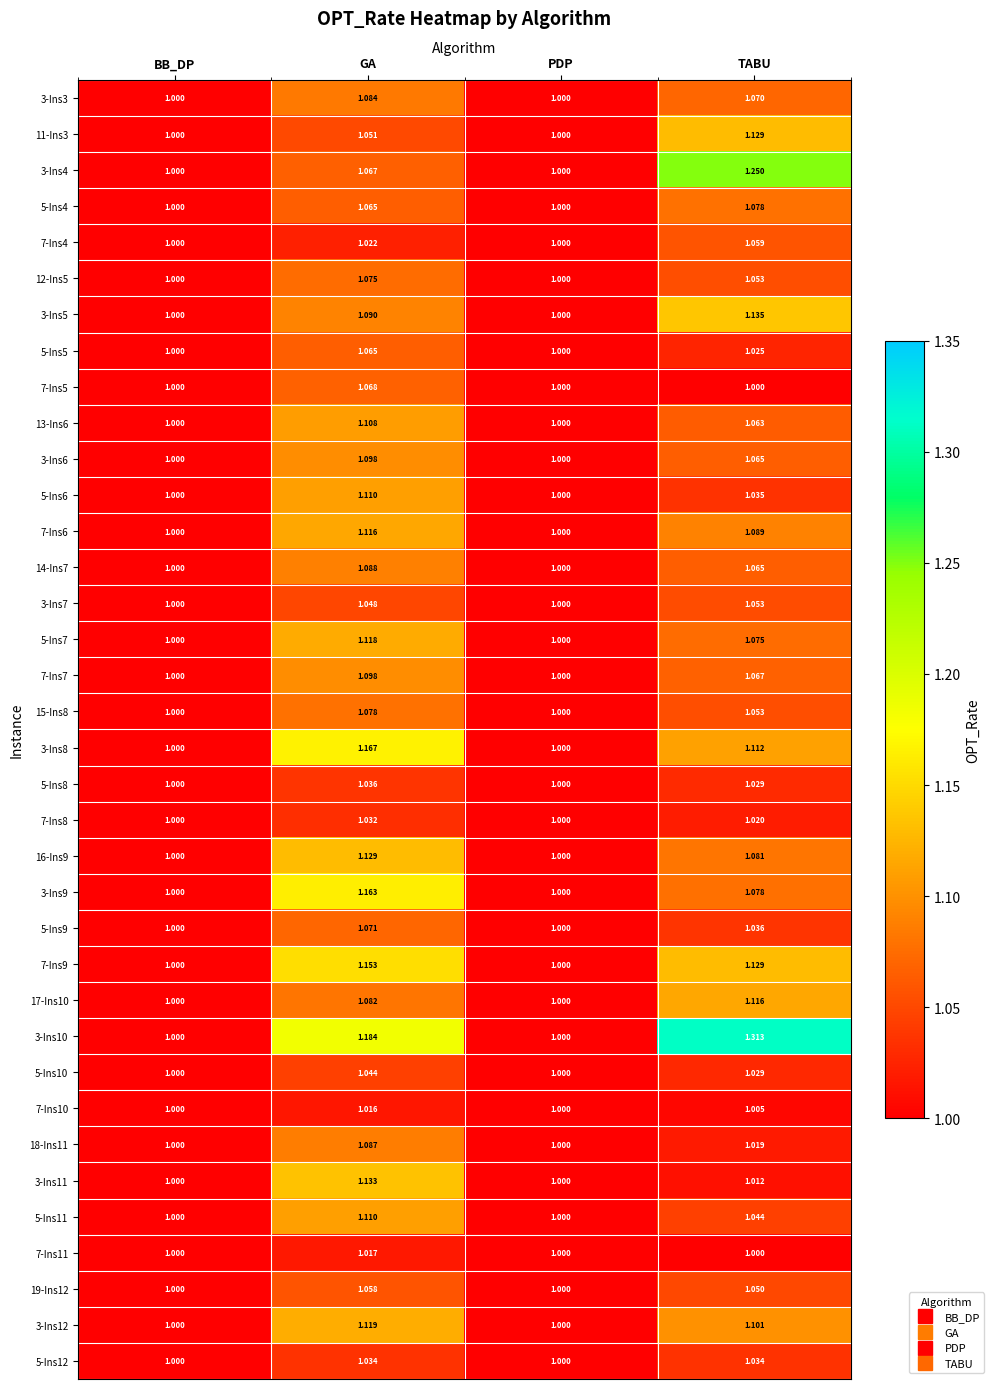

What is the difference between the highest and lowest values at GA?

0.2